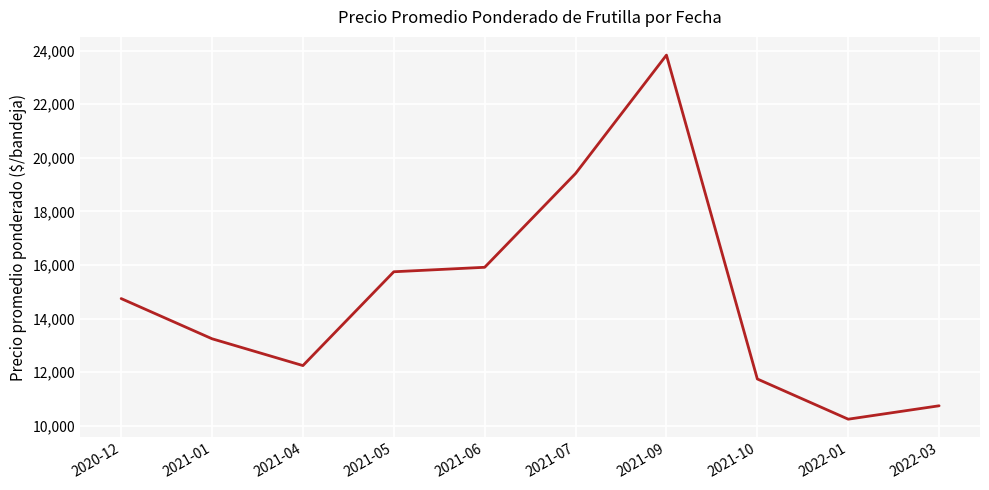

List the labels in order of value, smallest first.

2022-01, 2022-03, 2021-10, 2021-04, 2021-01, 2020-12, 2021-05, 2021-06, 2021-07, 2021-09